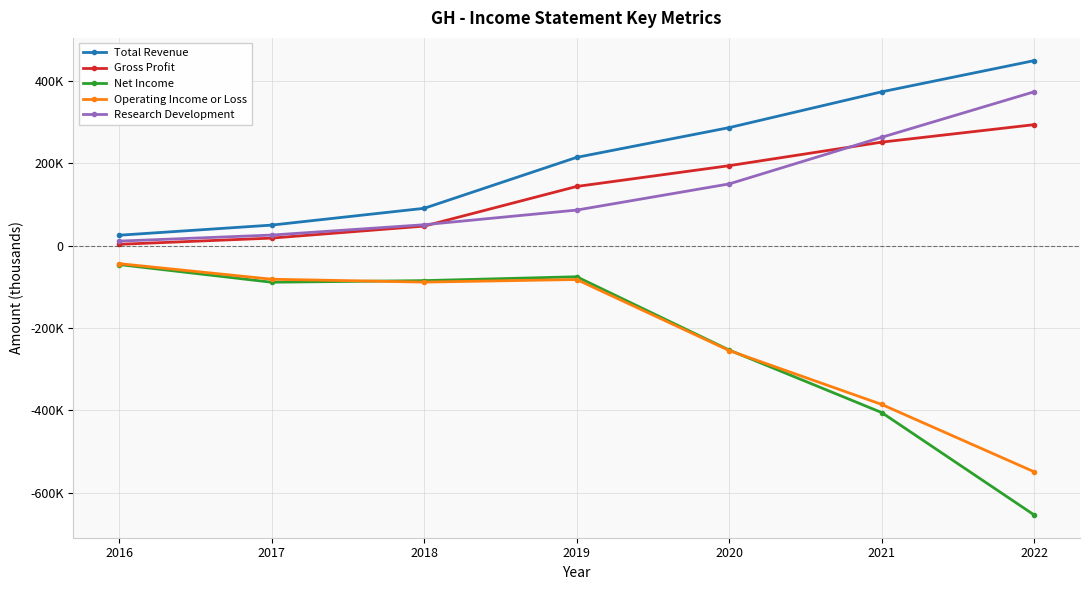

What is the sum of all Net Income values?

-1610000